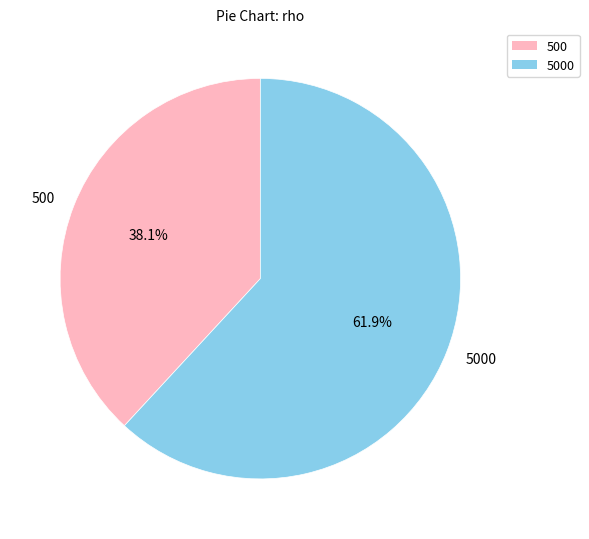

Is there any slice that represents more than half of the pie?

Yes